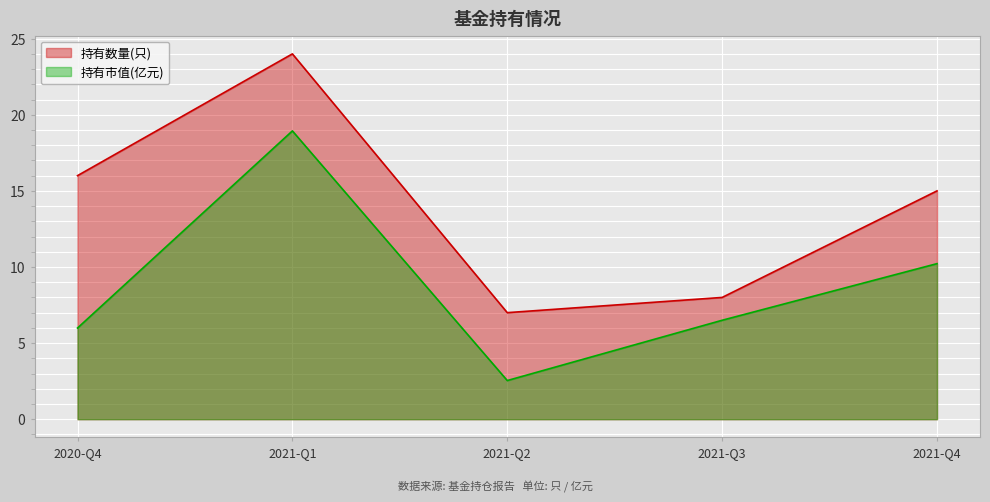

What is the sum of all 持有市值(亿元) values?

44.2